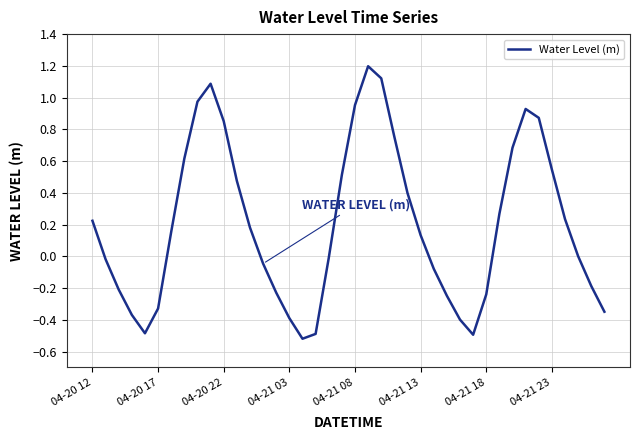

What is the minimum value shown in the chart?

-0.5